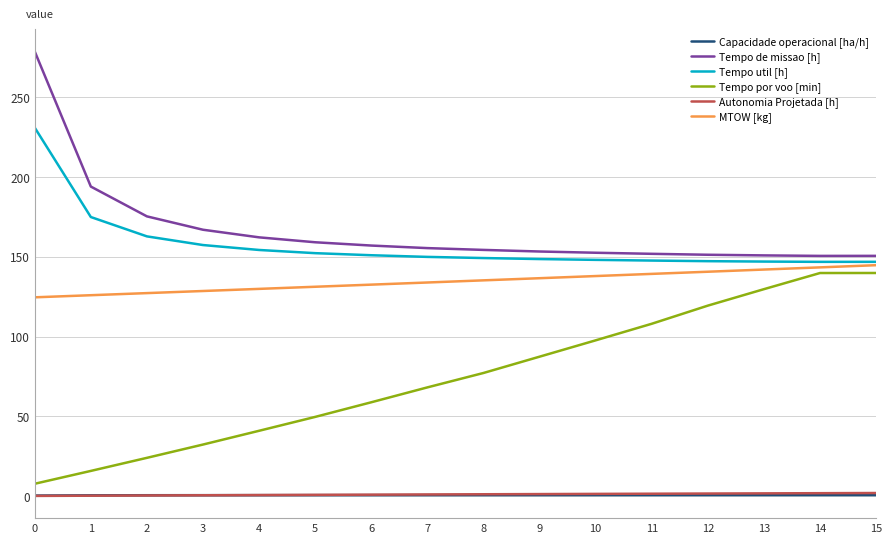

Which series changed the most between 7 and 15?

Tempo por voo [min]